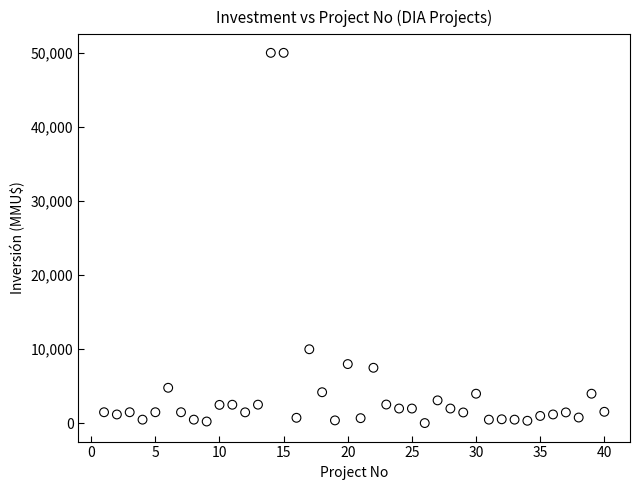

What Y value in the scatter plot is closest to 25019?

10000